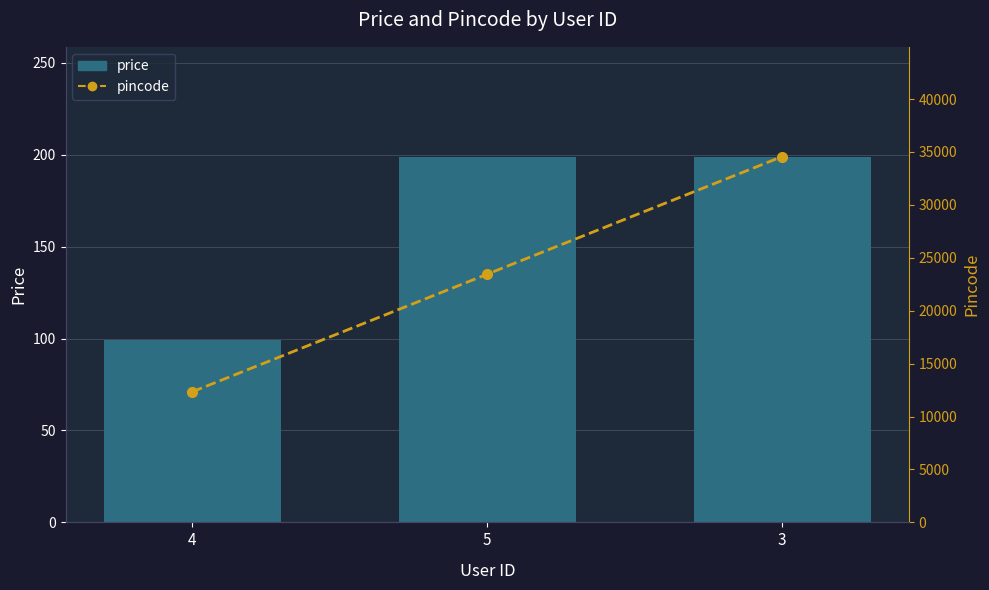

What is the difference between the maximum and second lowest values in the pincode series?

11111